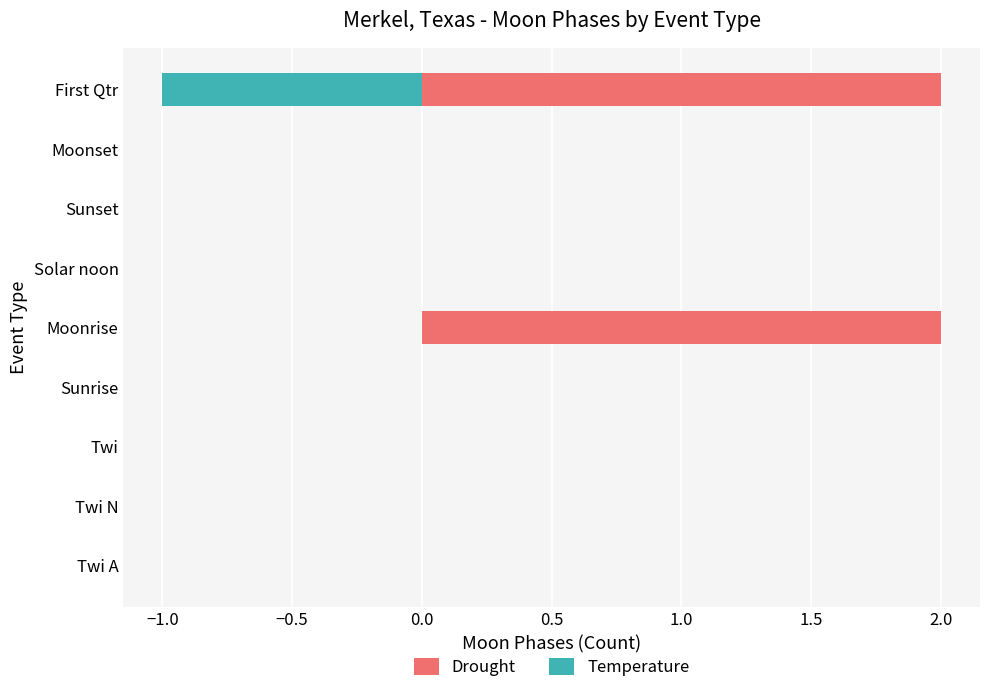

What are all the series names shown in the legend?

Drought, Temperature